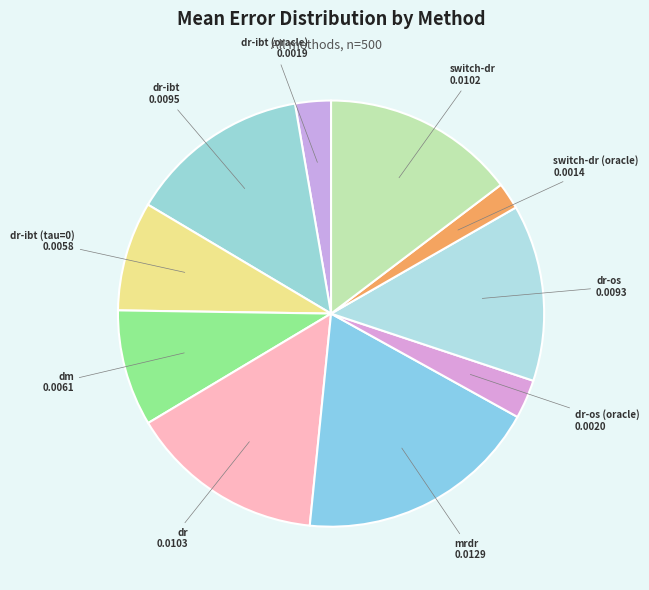

Which category has the biggest portion of the pie?

mrdr